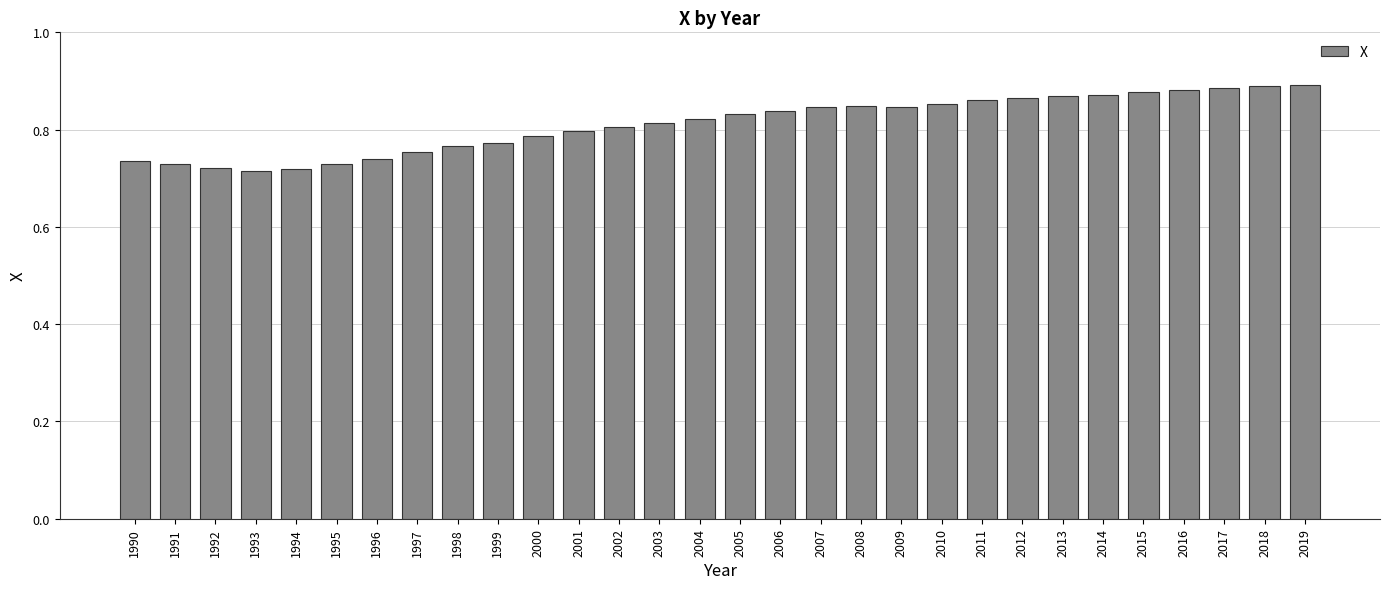

Between 2002 and 2004, which is larger?

2004